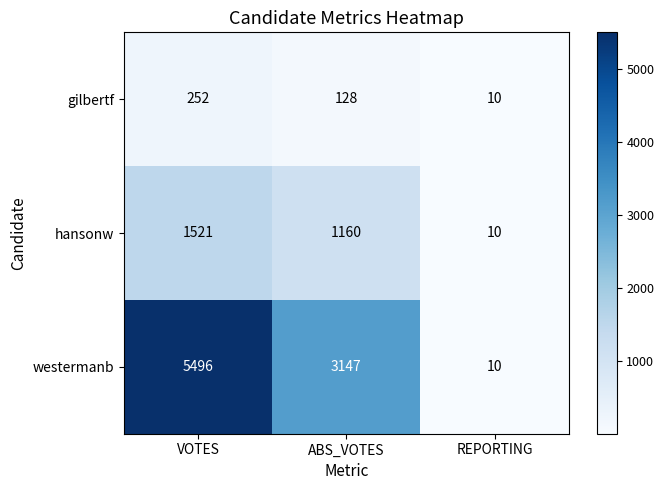

What is the spread (max minus min) of values at VOTES?

5244